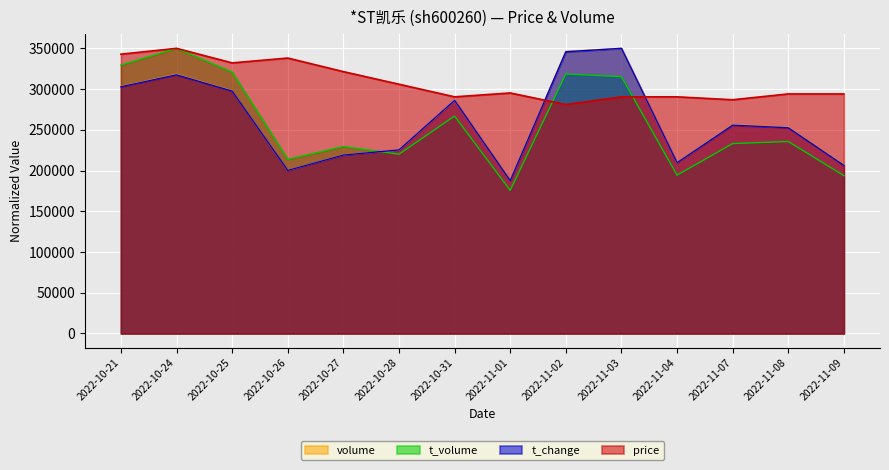

Which has a higher value, 2022-11-03 or 2022-11-04?

2022-11-03